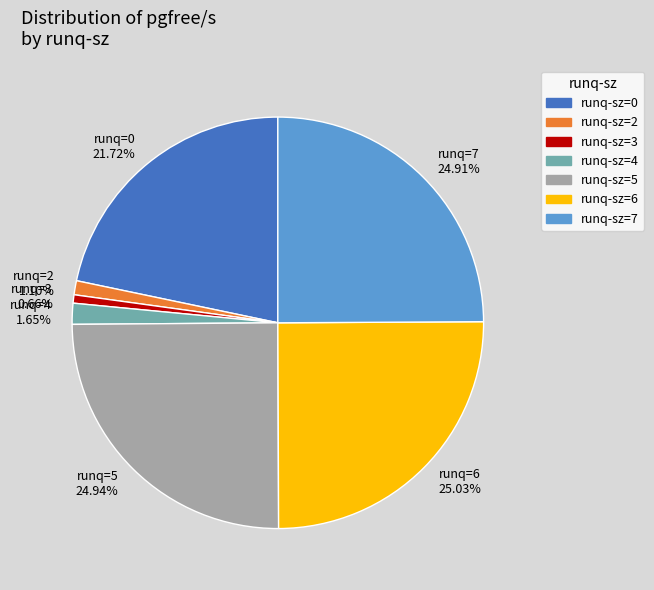

Does runq=2 1.10% represent more than half of the total?

No